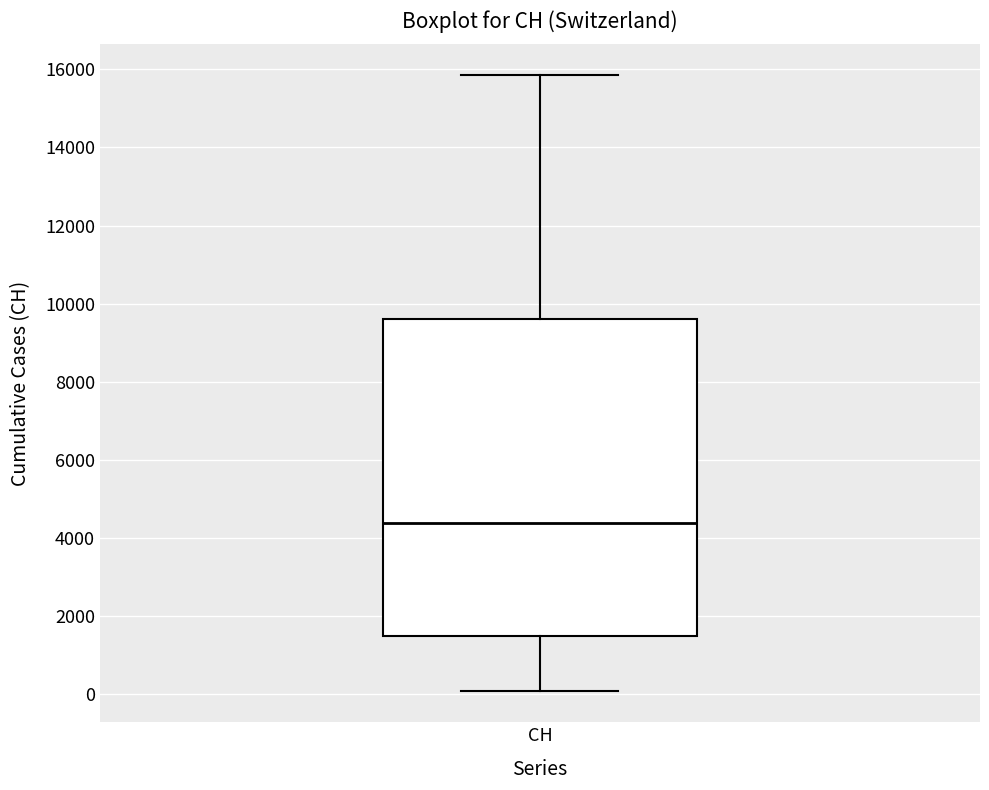

Where is the lower edge of the box for CH on the y-axis? The values are not printed on the chart, so give them approximately, as read against the axis.

1400